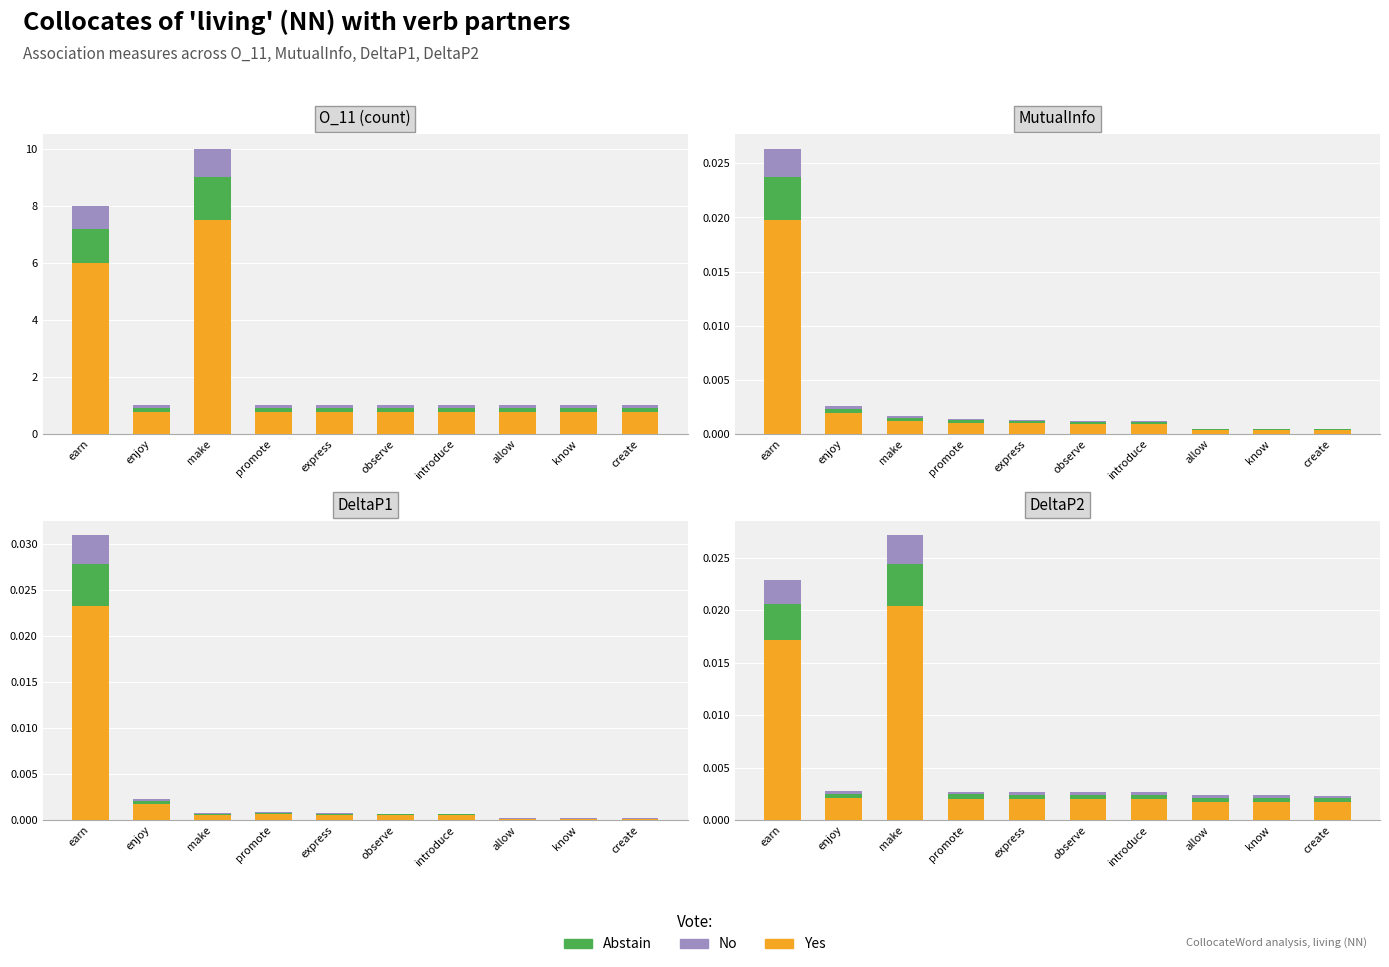

What are all the series names shown in the legend?

Yes, Abstain, No